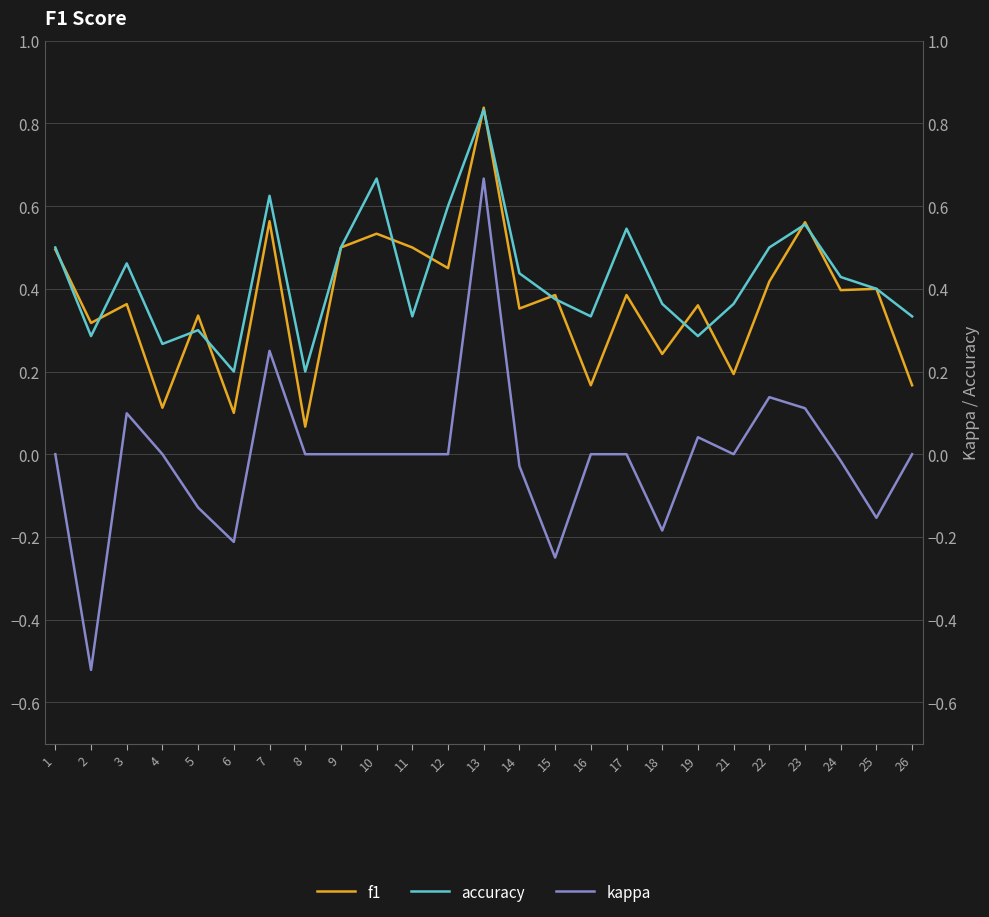

True or false: f1 has a value of 0.5 at 11.

True